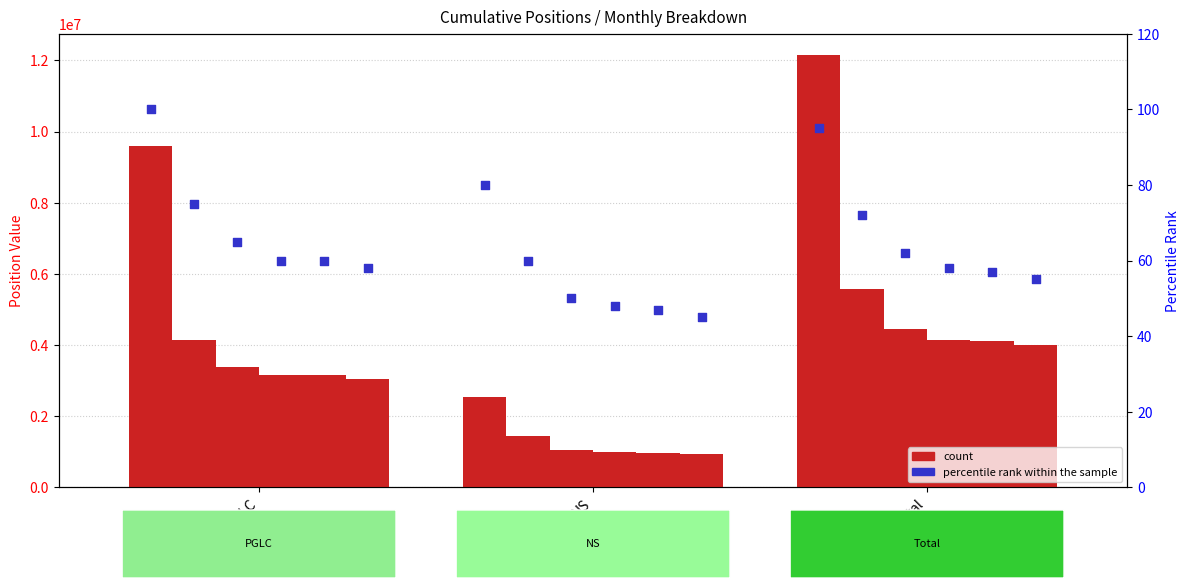

Is the value of count (August) at PGLC greater than the value of count (May) at PGLC?

No